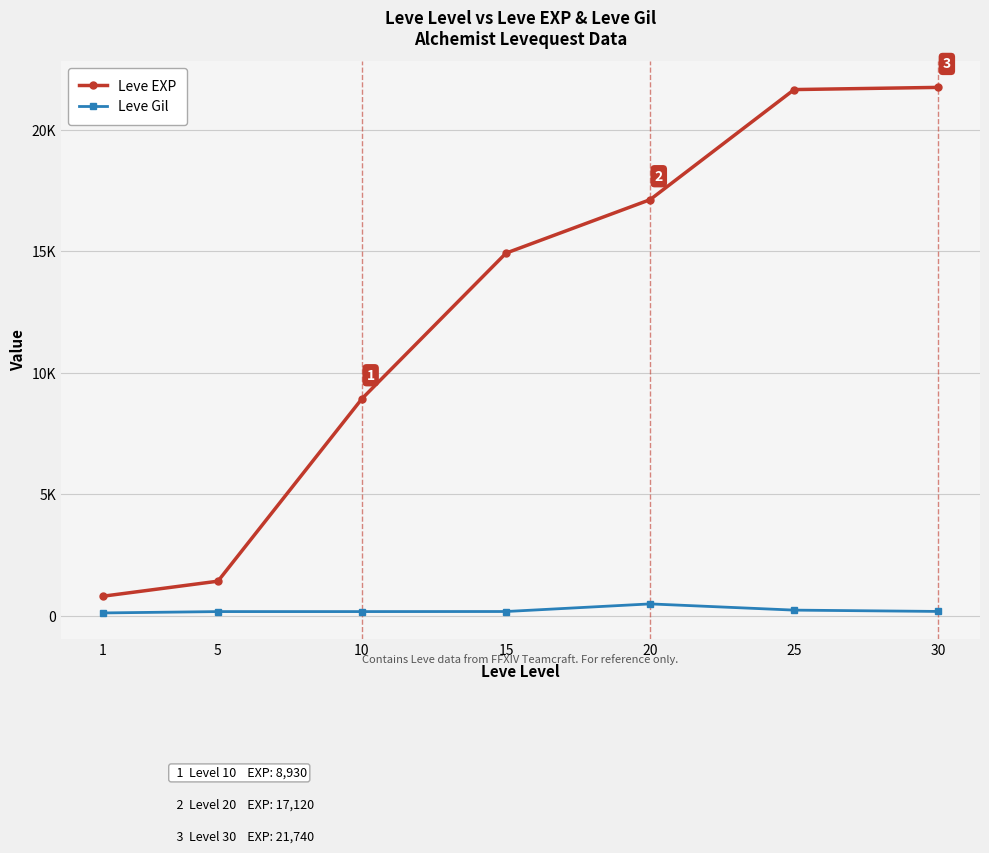

True or false: Leve Gil and Leve EXP cross at least once.

False